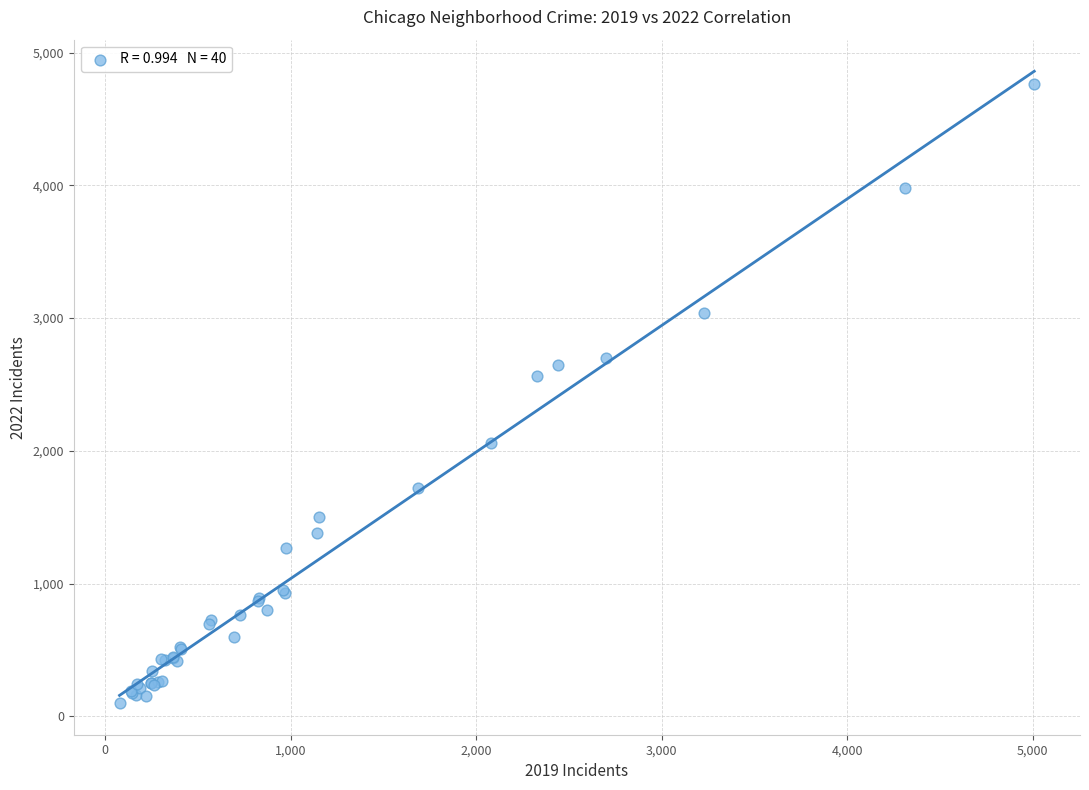

What Y value in the scatter plot is closest to 2431?

2567